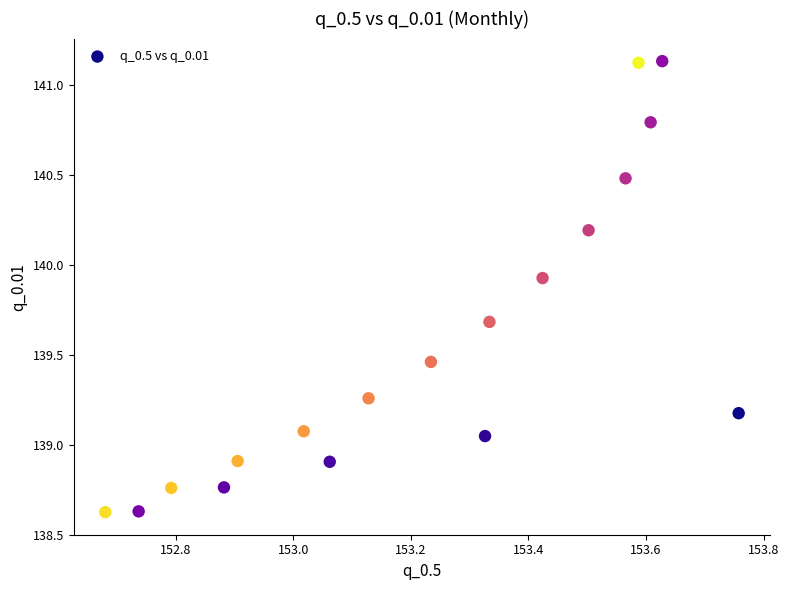

What is the range of X values (max minus min)?

1.1